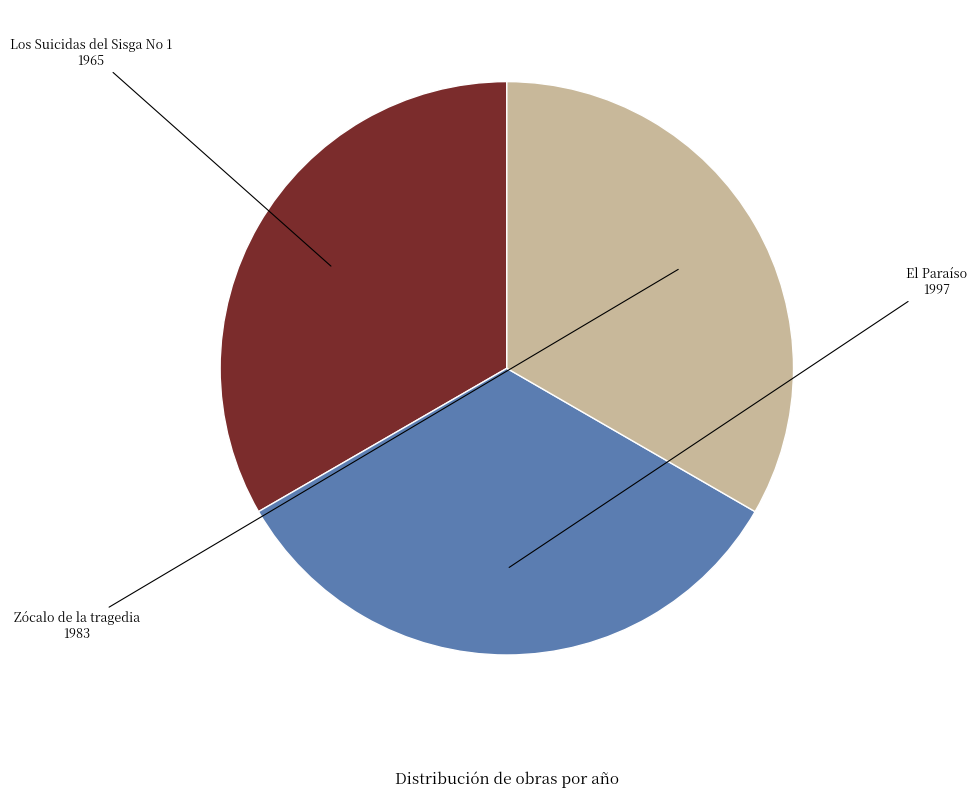

Is there any slice that represents more than half of the pie?

No